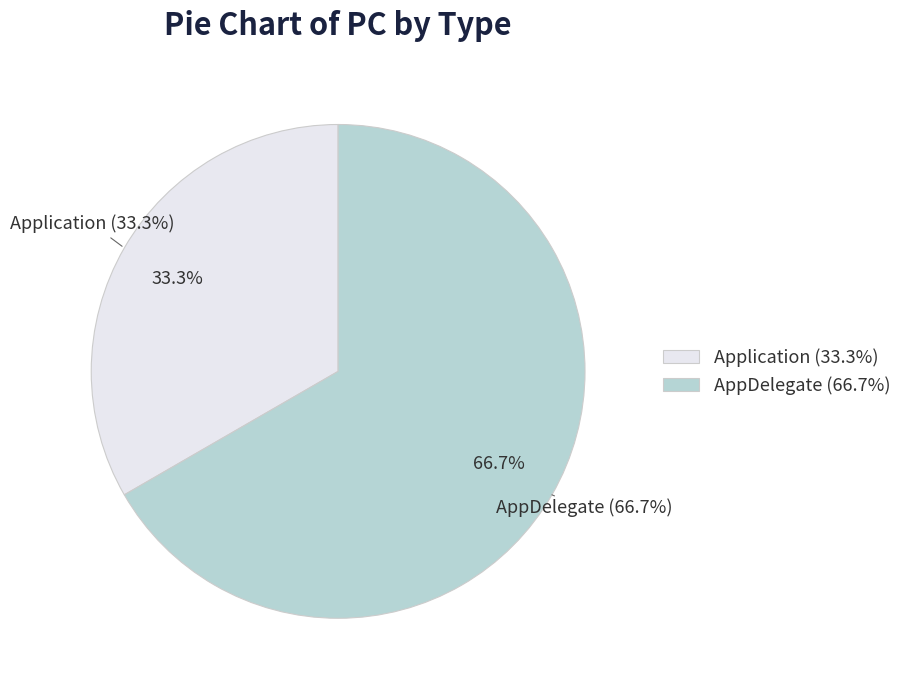

How many segments does this pie chart have?

2